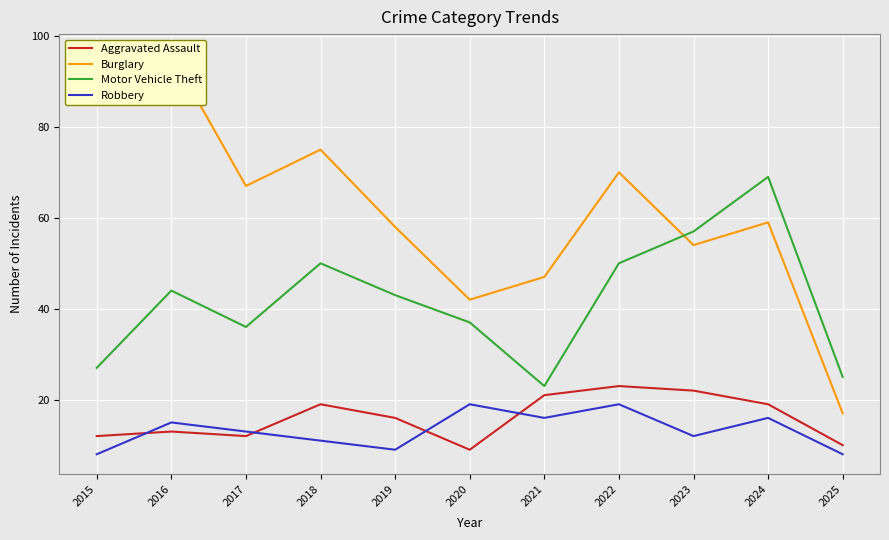

Which series has the largest total across all categories?

Burglary